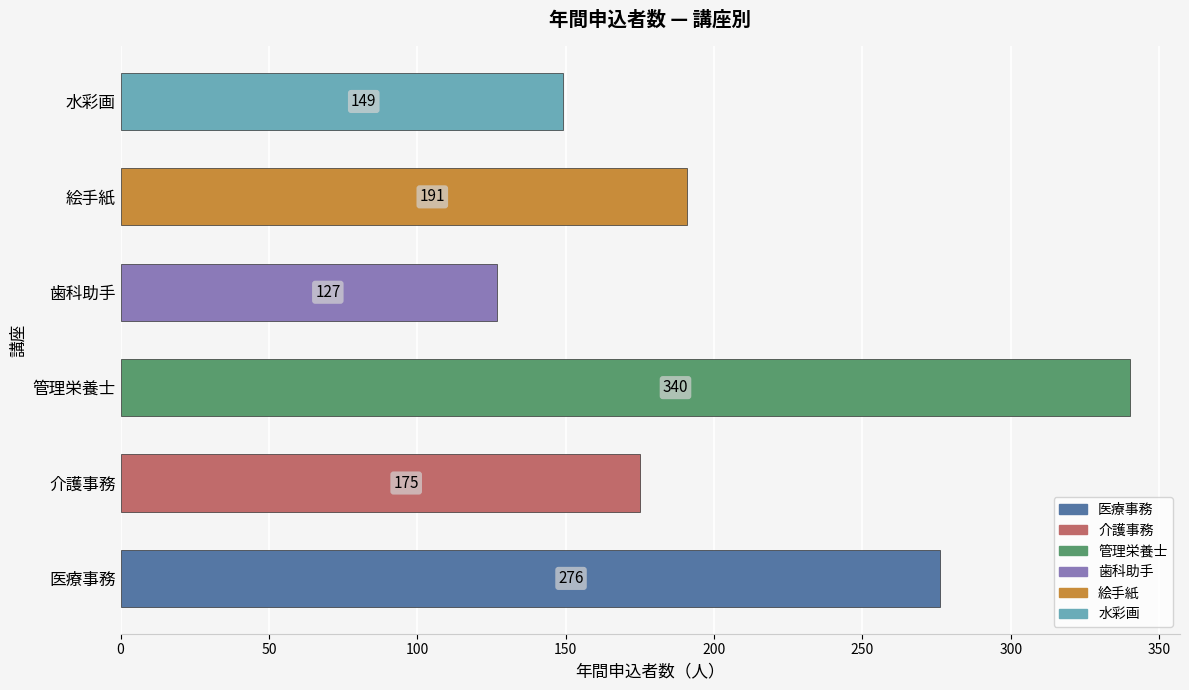

What is the maximum value shown in the chart?

340